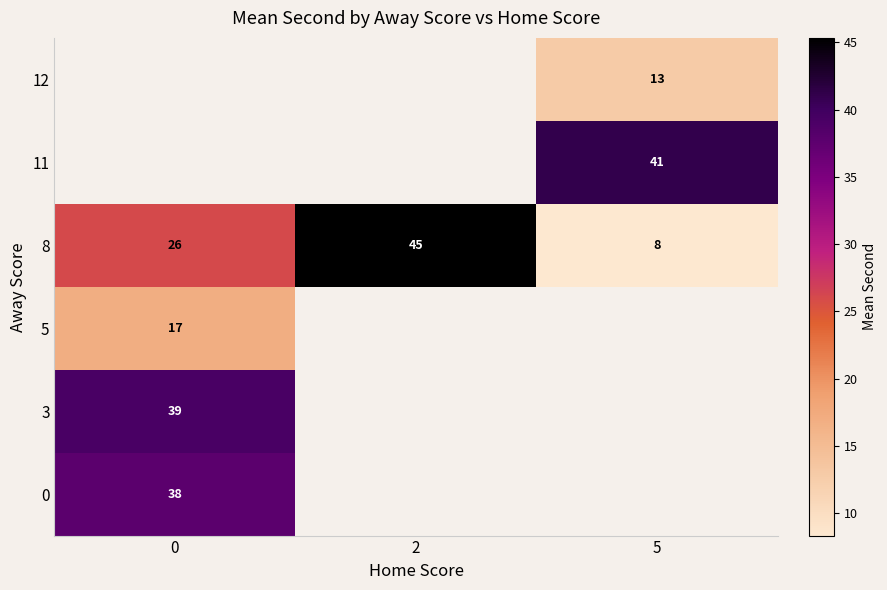

How many series are shown in this chart?

6